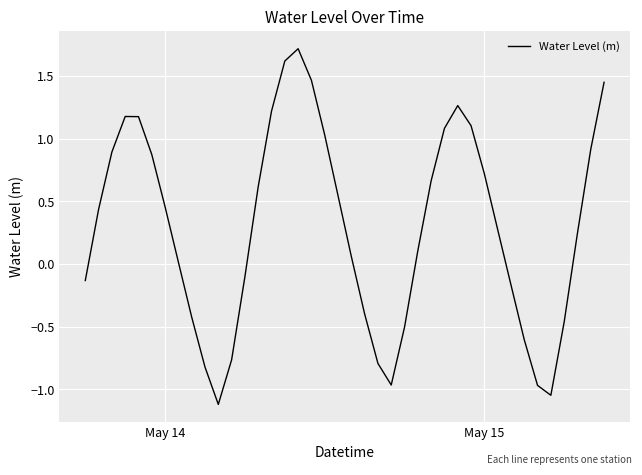

What is the difference between the second highest and minimum values?

2.7